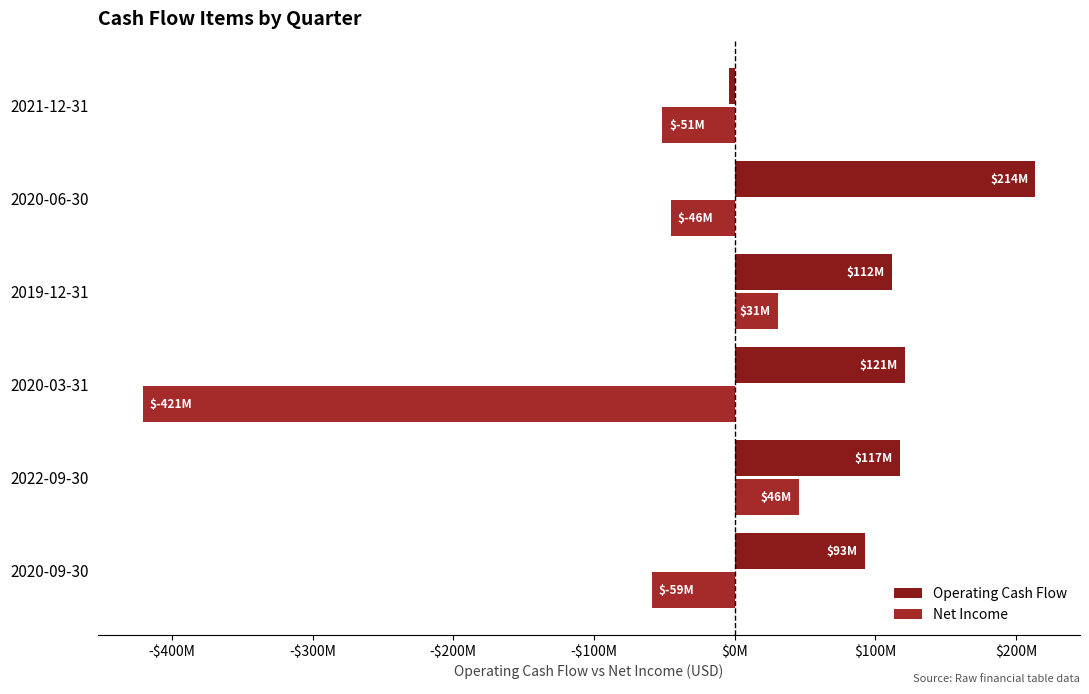

Are the bars grouped side by side (vs. stacked)?

Yes